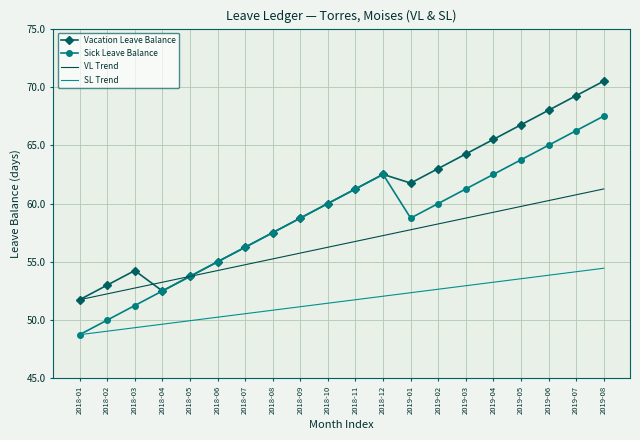

Rank the series by their maximum value, from highest to lowest.

Vacation Leave Balance, Sick Leave Balance, VL Trend, SL Trend